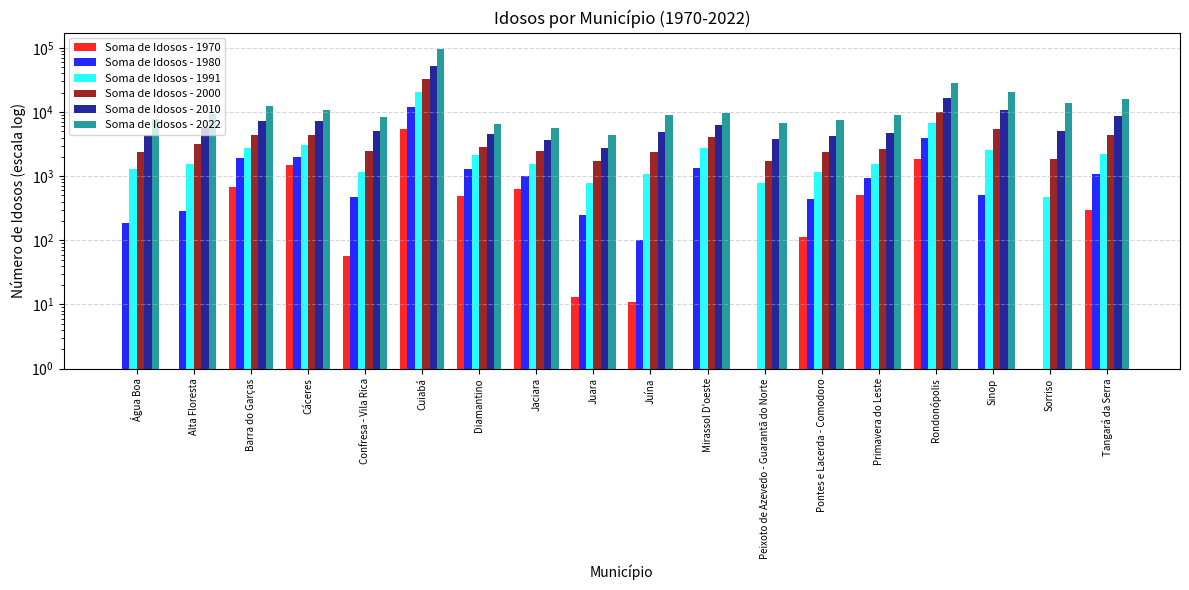

The value of Soma de Idosos - 2010 at Juína is 4810. True or false?

True